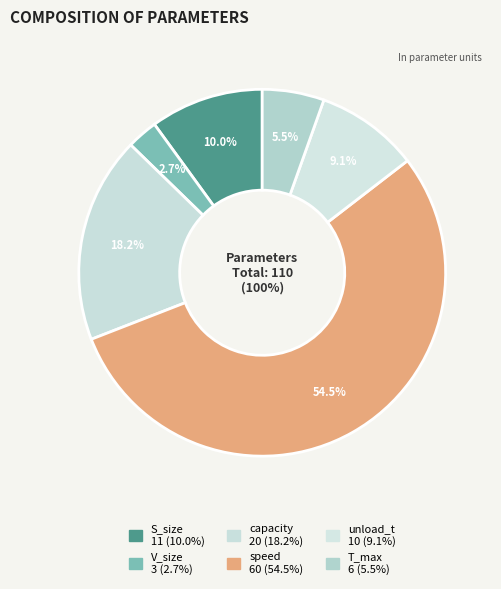

To the nearest percent, what is the difference between the V_size and S_size slice percentages?

7%